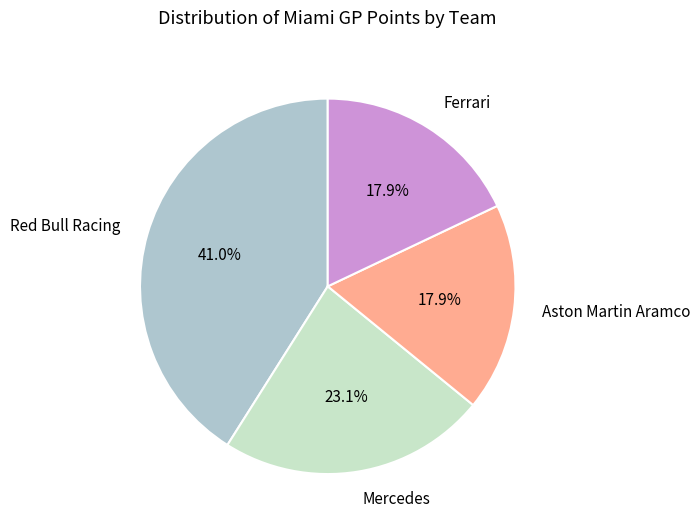

What portion of the pie excludes Aston Martin Aramco?

82.1%